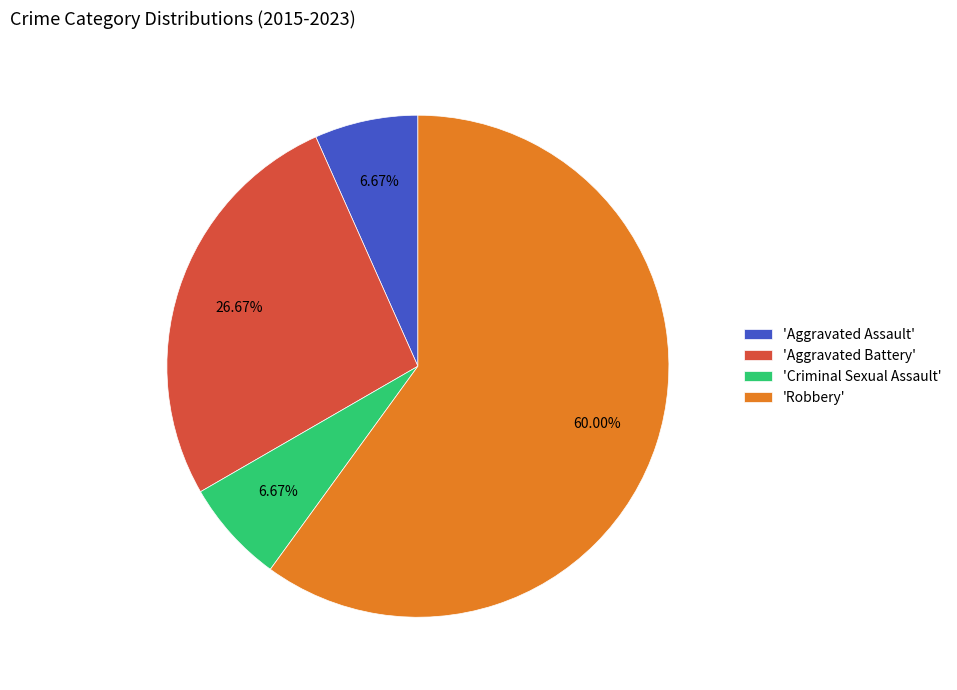

Which category has the biggest portion of the pie?

'Robbery'